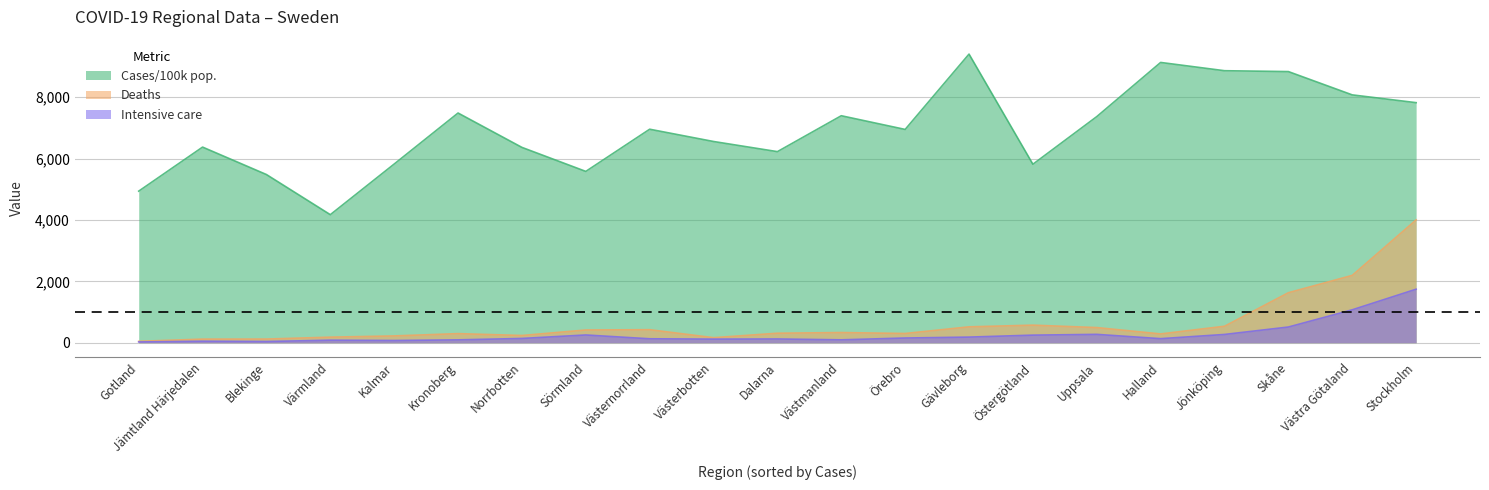

Which series has the widest spread of values?

Cases/100k pop.